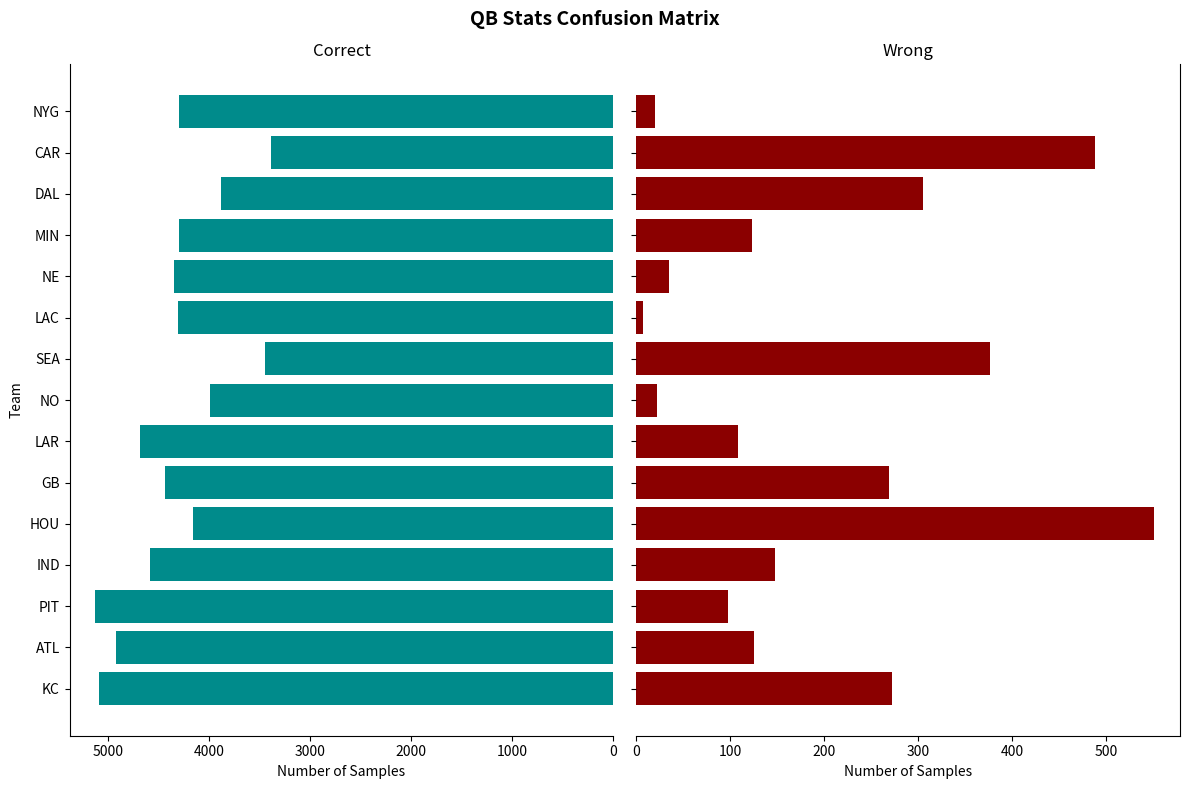

Reading left to right, what are all the values shown in this chart?

Pass Yds: 5097	4924	5129	4593	4165	4442	4688	3992	3448	4308	4355	4298	3885	3395	4299
Rush Yds: 272	125	98	148	551	269	108	22	376	7	35	123	305	488	20